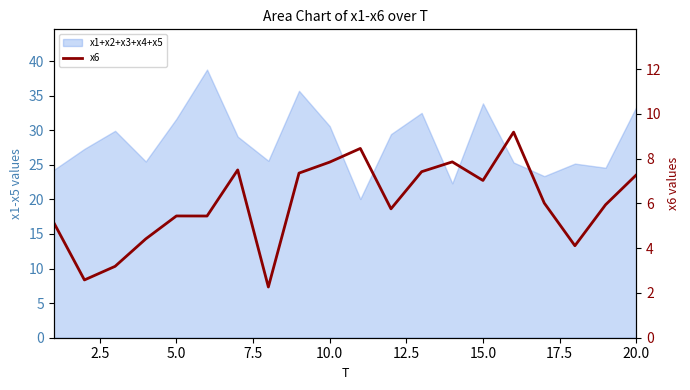

How many interior local peaks (higher than both neighbors) does the data have?

5